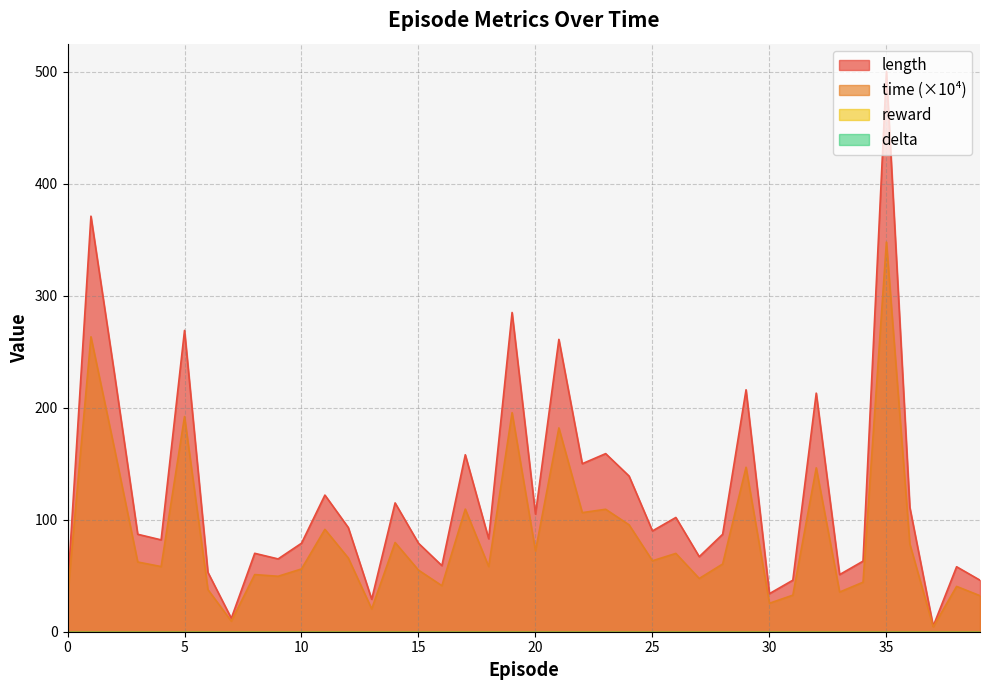

What is the spread (max minus min) of values at 30?

8.6